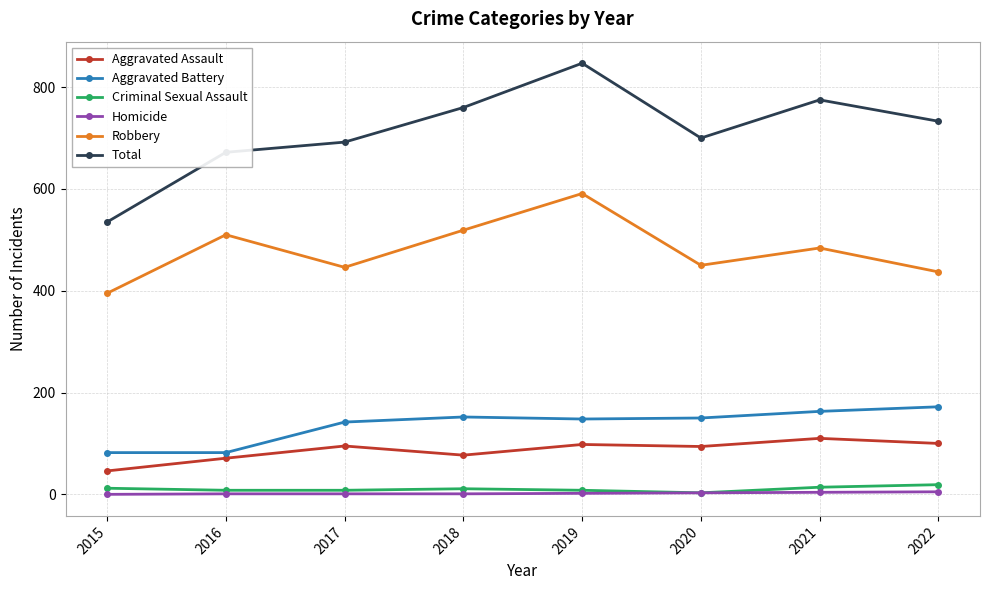

True or false: Total has more than 2 interior local peaks.

False